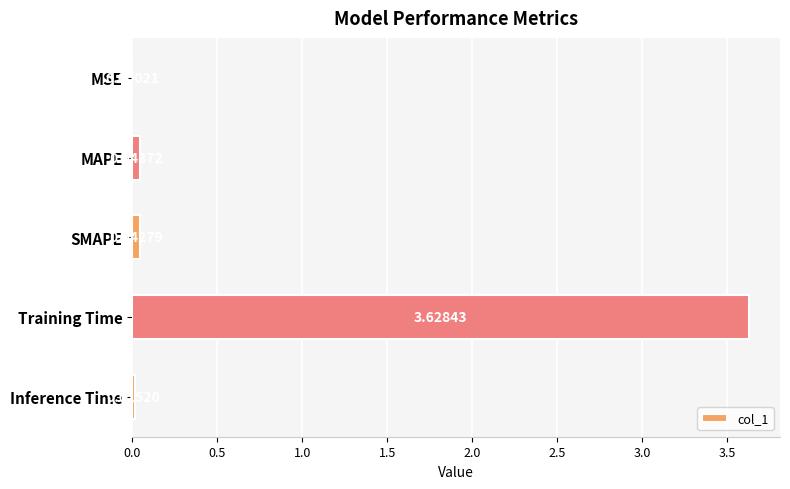

Which category has the highest value across all series?

Training Time